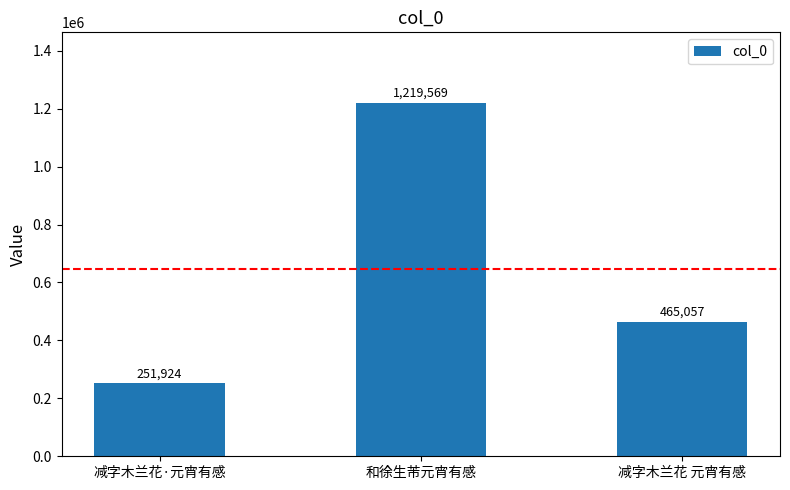

Reading left to right, transcribe all the data shown in this chart.

251924	1219569	465057